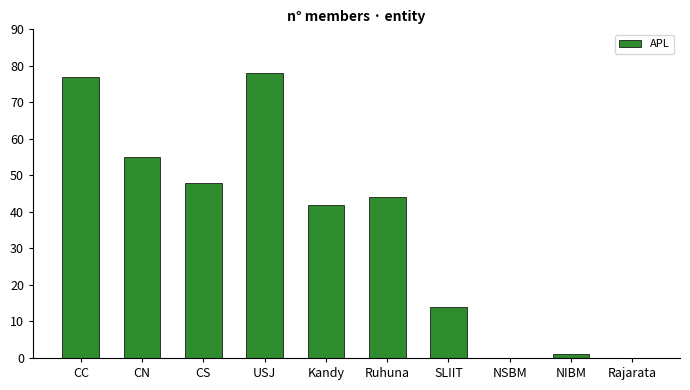

How many distinct data groups are displayed?

1